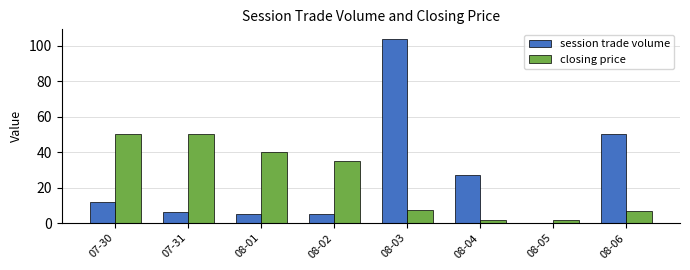

What is the maximum value shown in the chart?

104.0